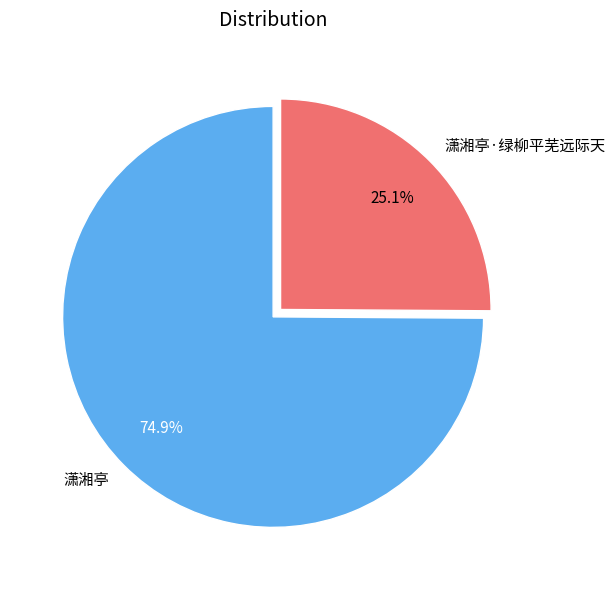

What percentage do 潇湘亭 and 潇湘亭·绿柳平芜远际天 together represent?

100.0%